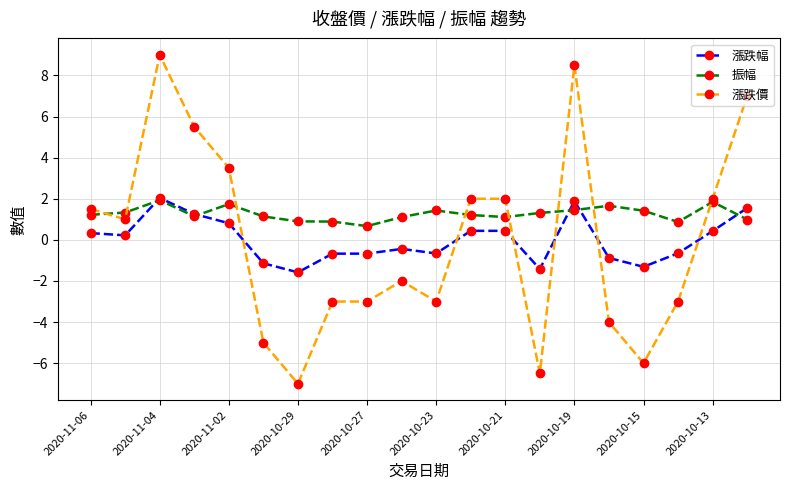

After their last crossing, which series has the higher values: 漲跌價 or 漲跌幅?

漲跌價